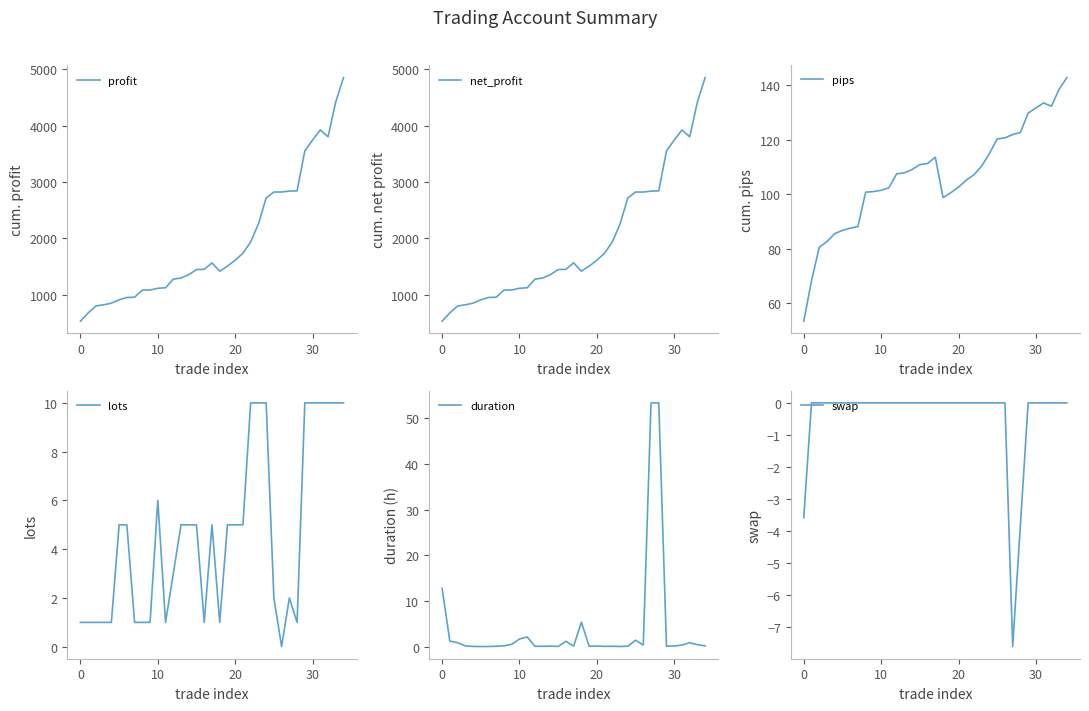

What is the greatest value displayed?

4854.1